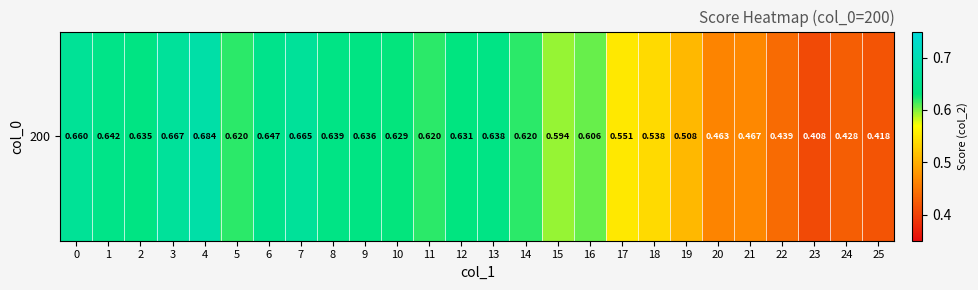

List the labels in order of value, smallest first.

23, 25, 24, 22, 20, 21, 19, 18, 17, 15, 16, 14, 5, 11, 10, 12, 2, 9, 13, 8, 1, 6, 0, 7, 3, 4